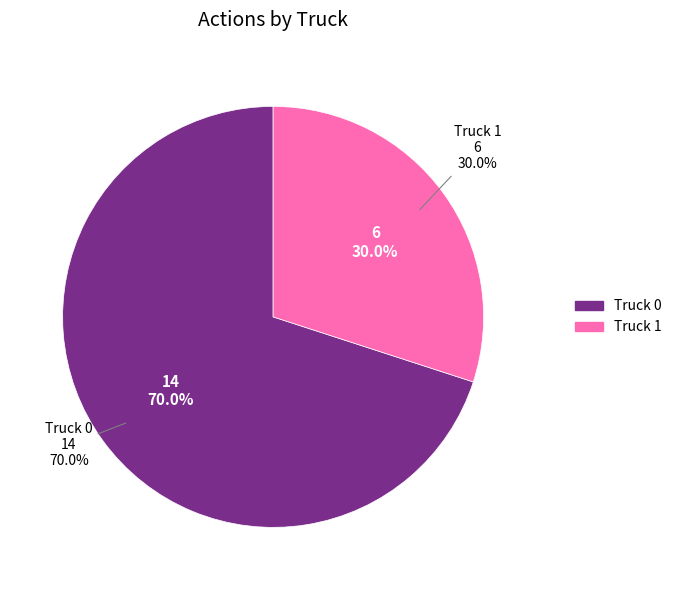

The Truck 1 slice represents 30% of the pie. True or false?

True